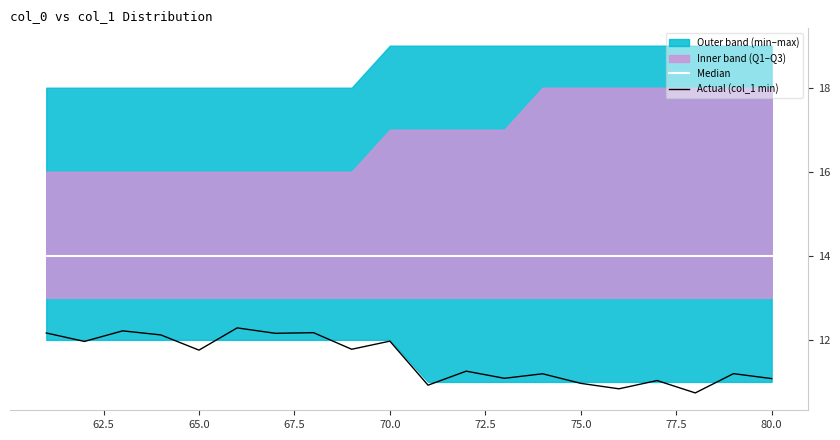

What is the highest value of the Actual (col_1 min) series?

12.3